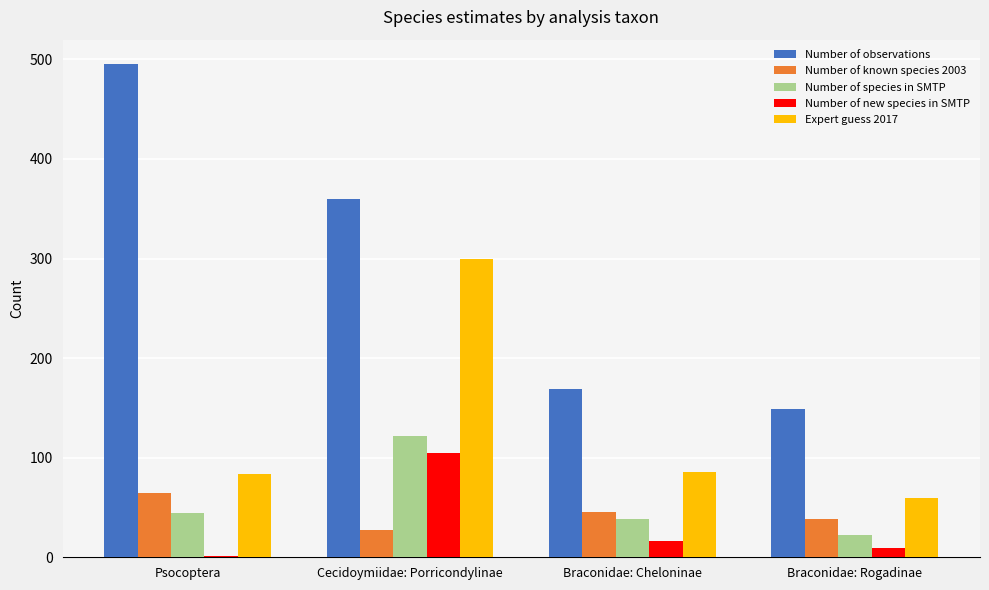

How many groups of bars are there?

4